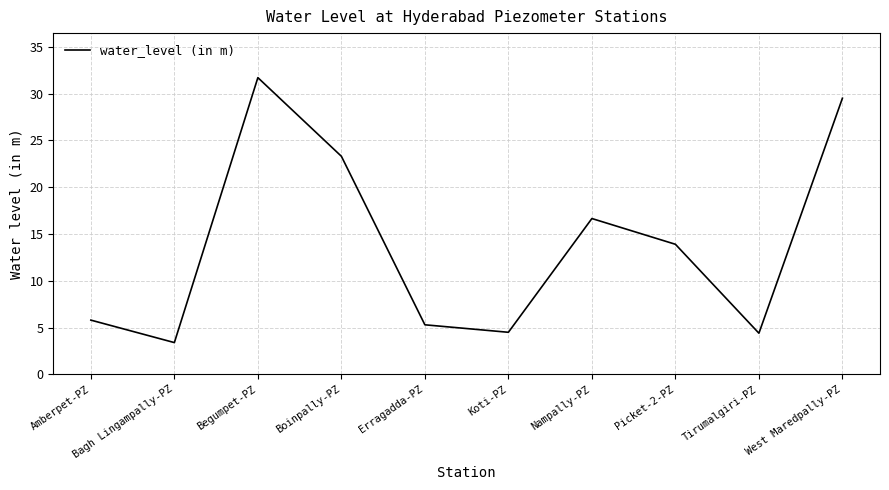

What is the change in value from Amberpet-PZ to Boinpally-PZ?

+17.5